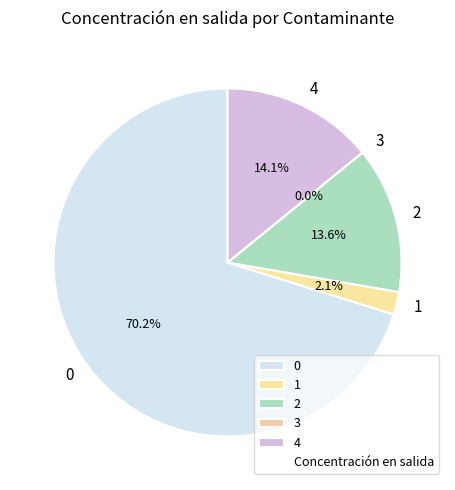

To the nearest percent, what is the difference between the 2 and 0 slice percentages?

57%